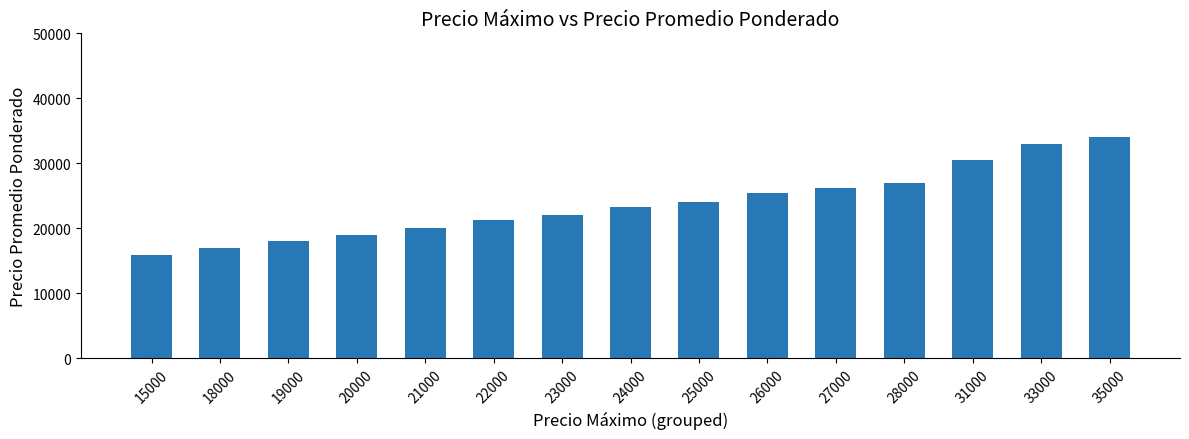

How many values are below 23250?

7